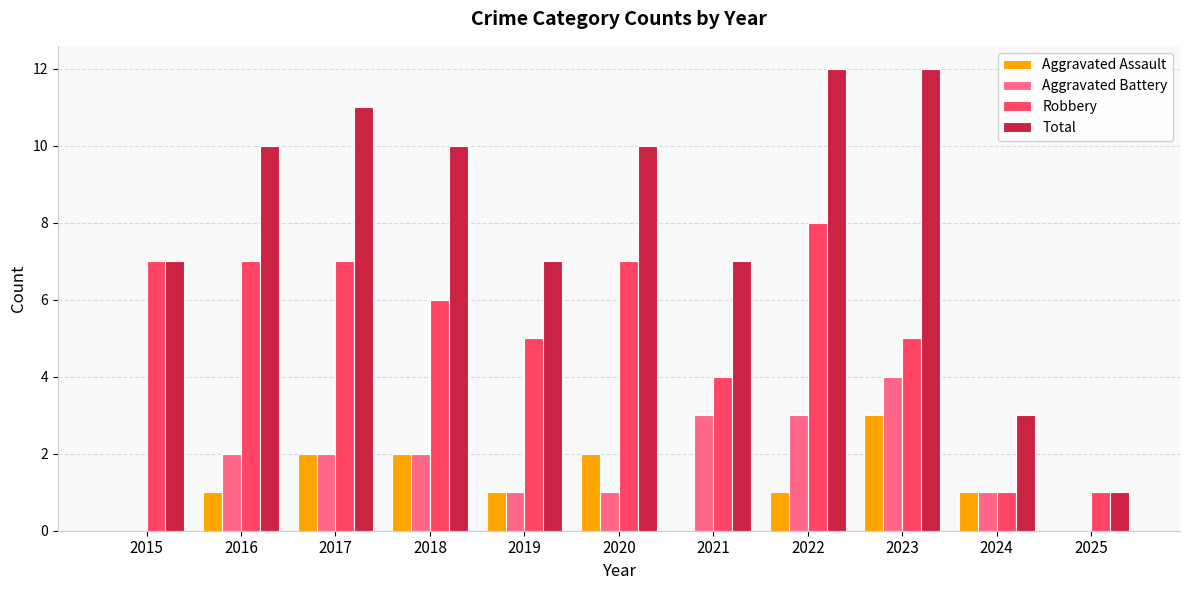

Count the number of data series in this chart.

4